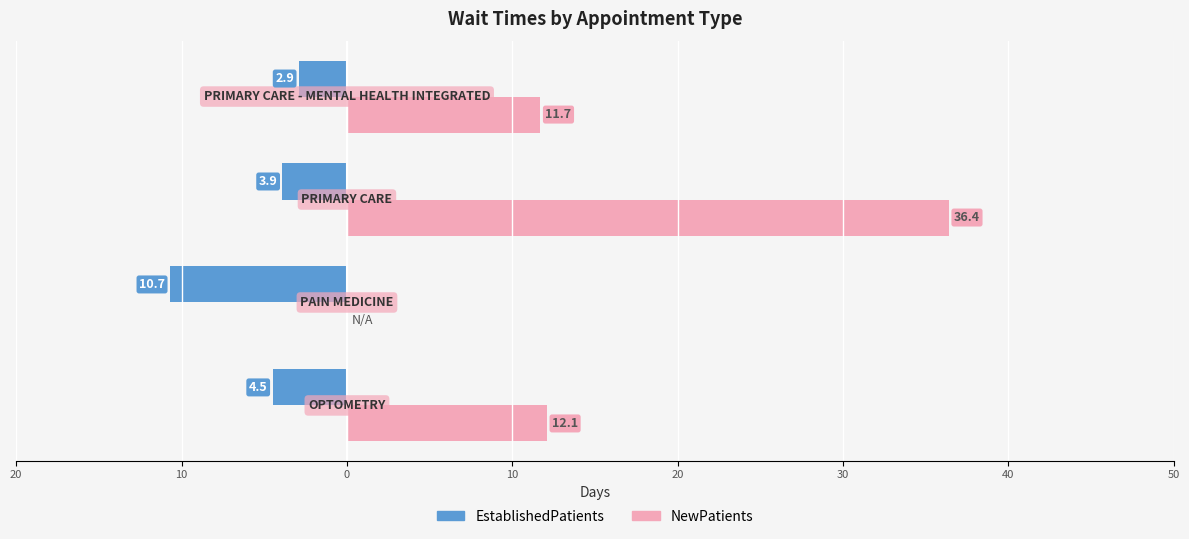

What is the maximum value shown in the chart?

36.4